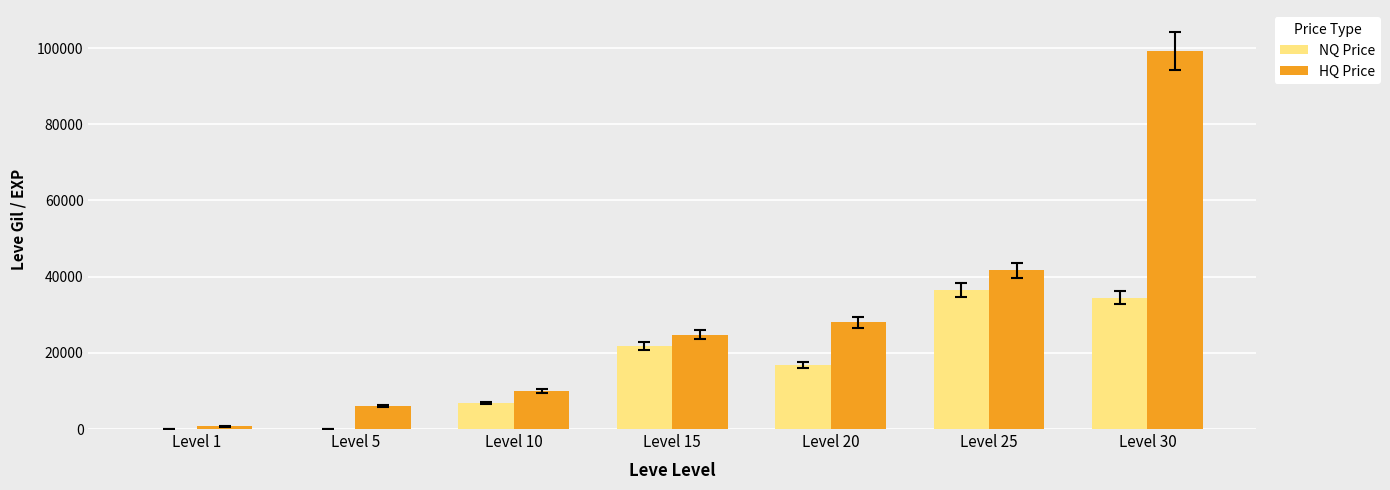

What is the sum of all HQ Price values?

210360